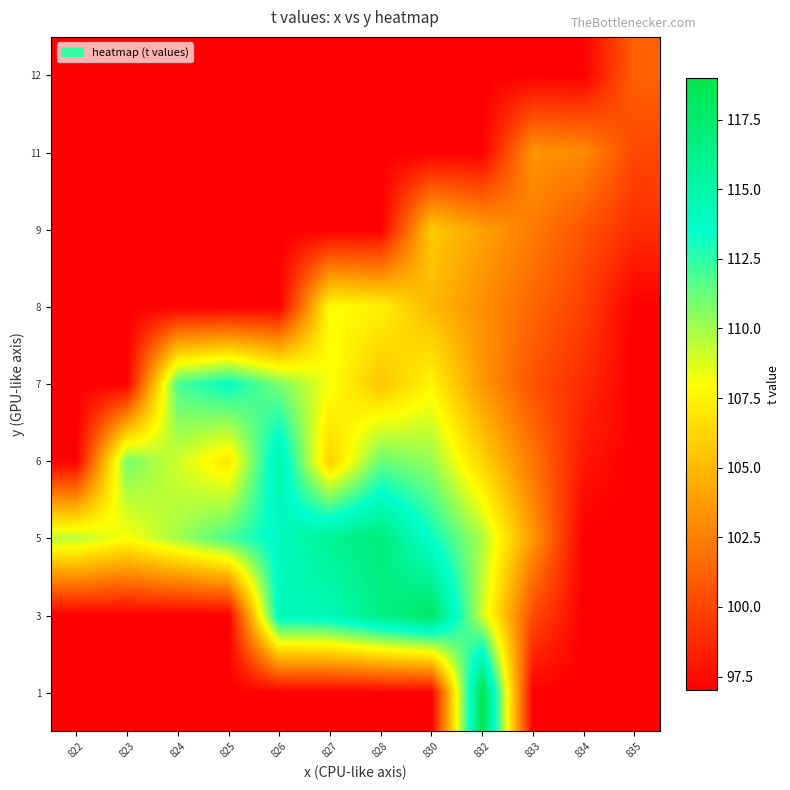

What is the minimum value shown in the chart?

97.0